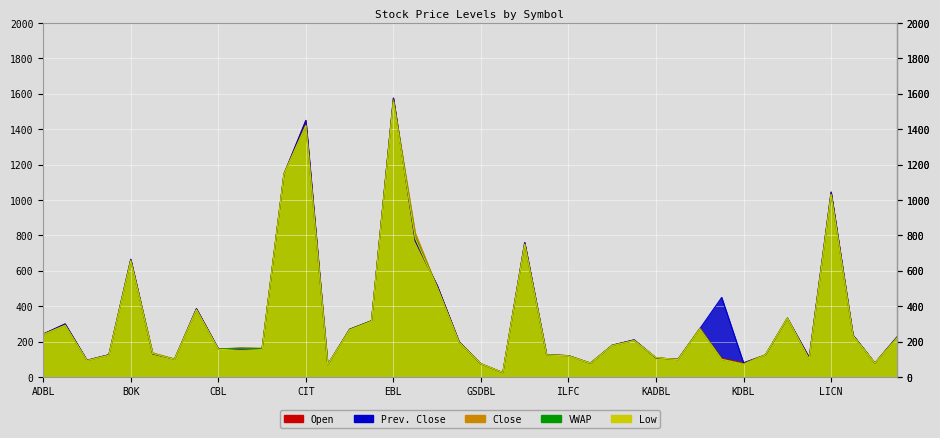

What is the label of the 36th point from the right?

BOK